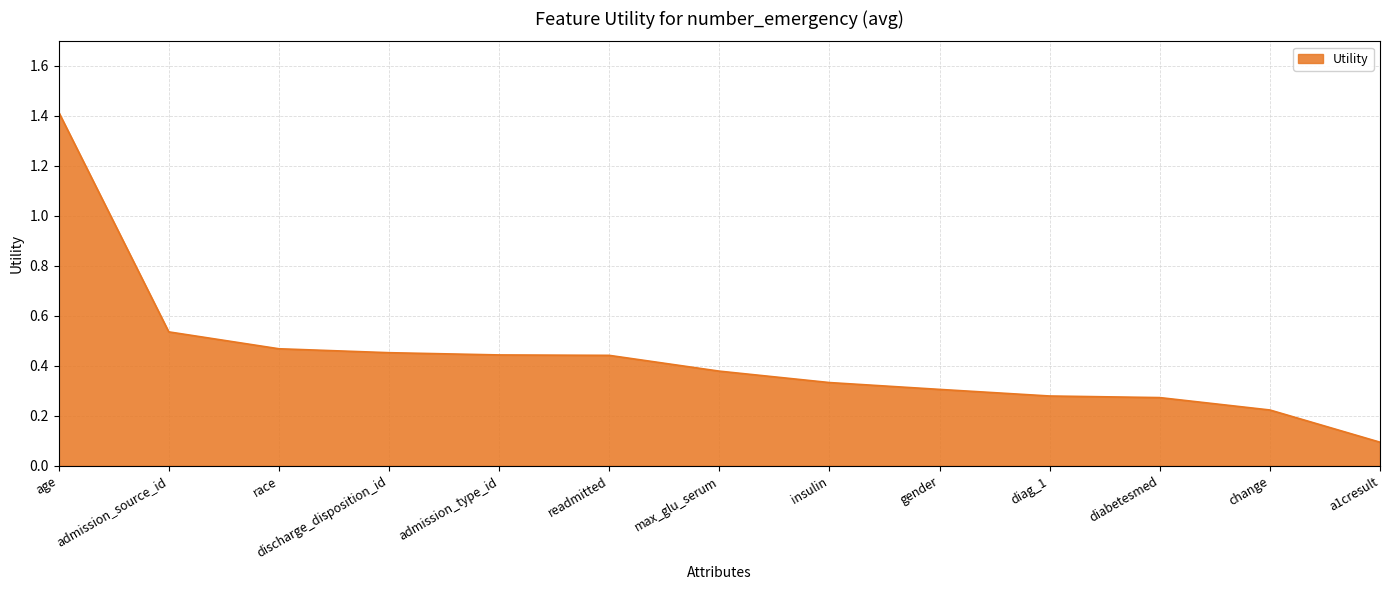

What position from the right is gender?

5